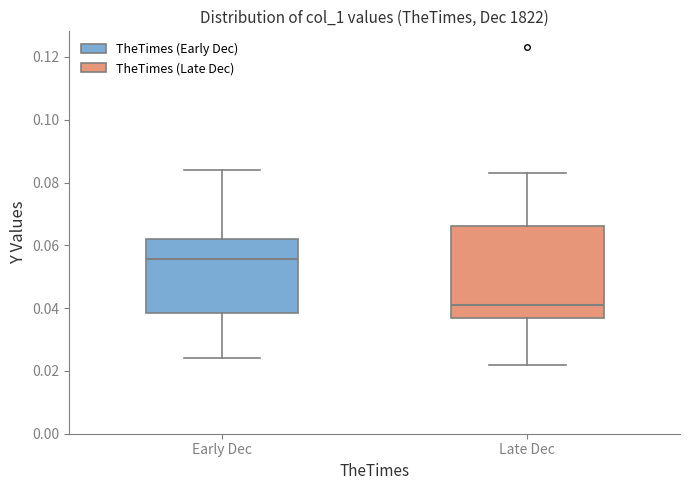

Which box has the highest median line?

Early Dec